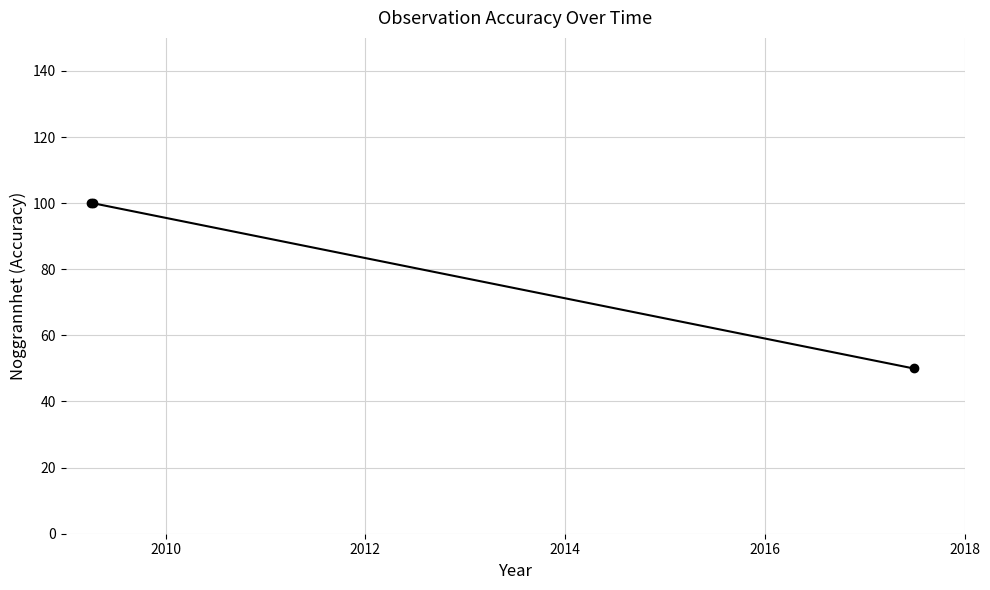

What is the greatest value displayed?

100